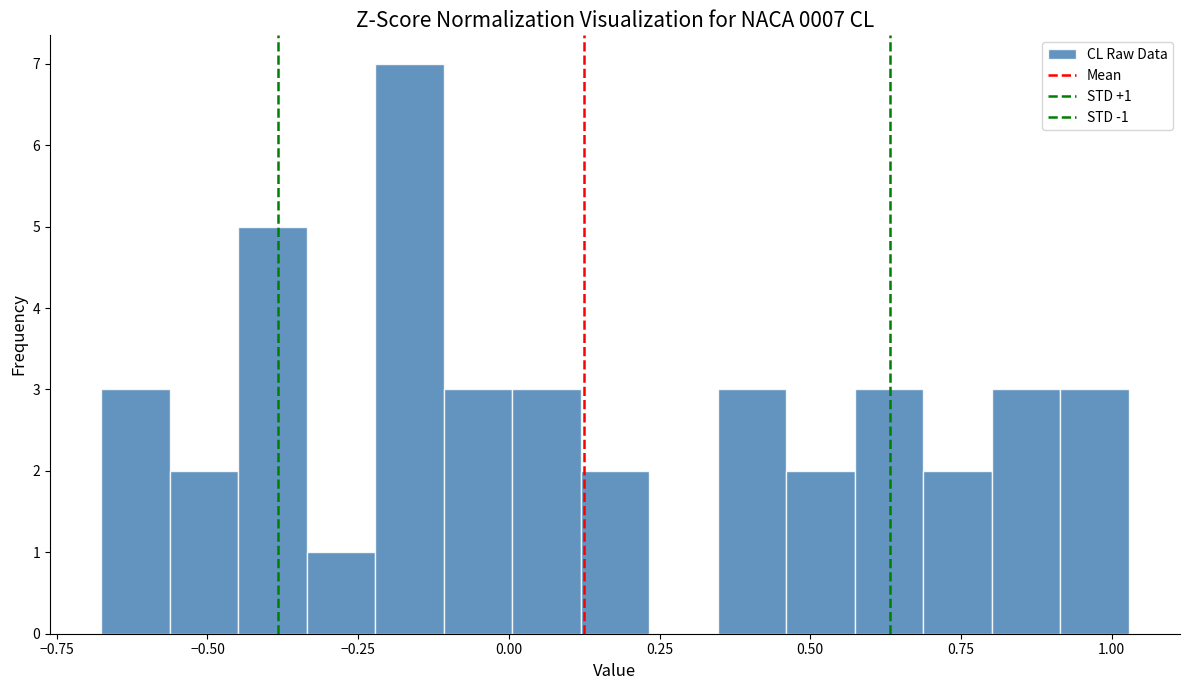

Read against the x-axis, roughly where is the centre of the tallest bar?

-0.15